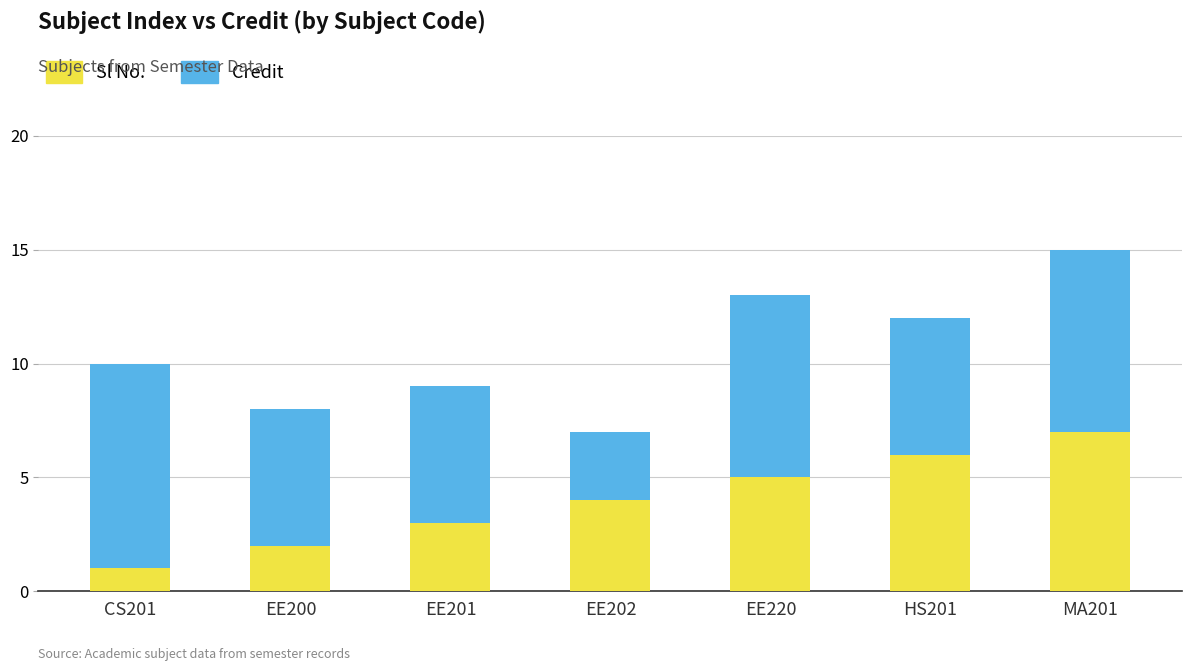

At which label does Sl No. reach its peak?

MA201